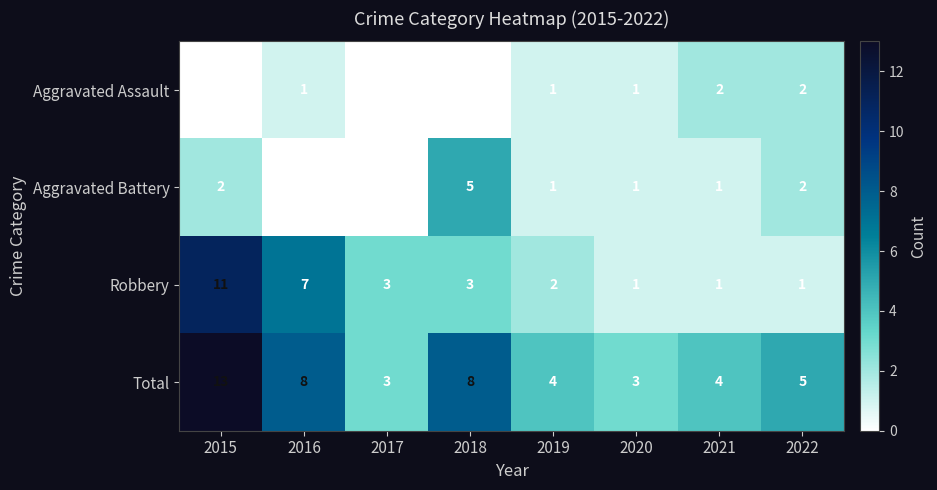

How many Robbery values are between 1 and 7?

7